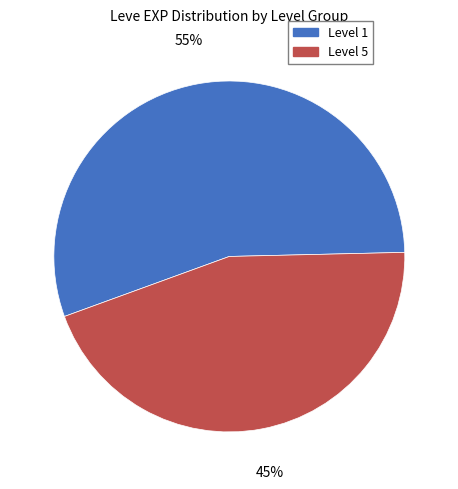

To the nearest percent, what is the difference between the largest and smallest slice percentages?

10%